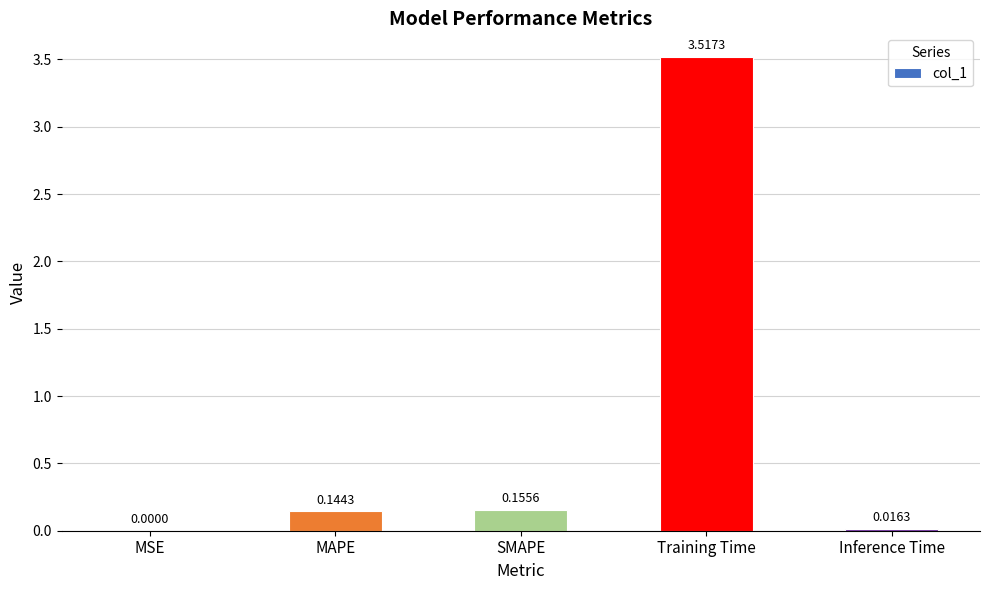

What is the change in value from SMAPE to Training Time?

+3.4